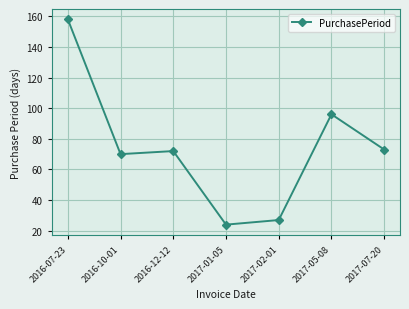

What position from the left is 2016-12-12?

3